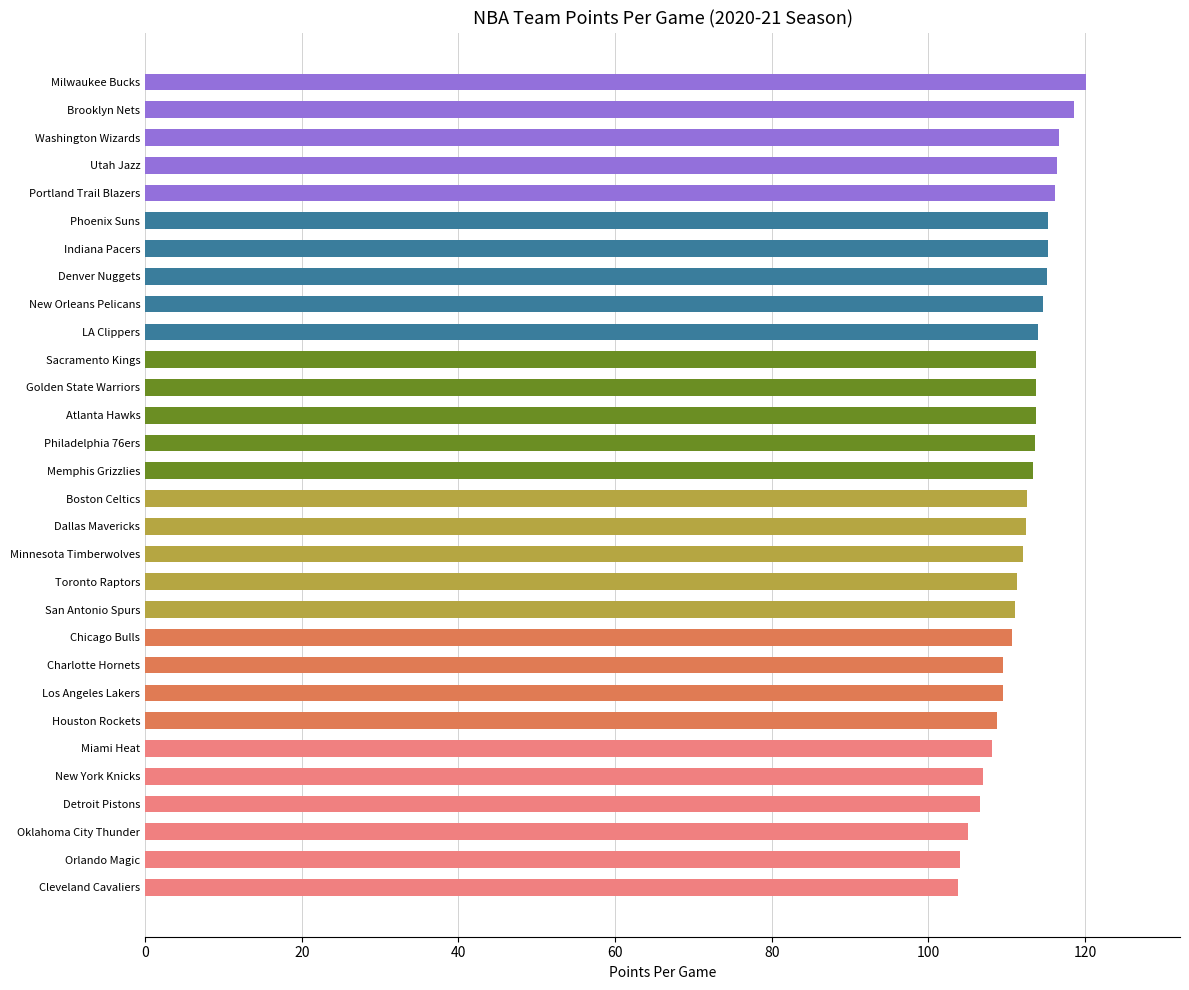

Which has a higher value, Phoenix Suns or Detroit Pistons?

Phoenix Suns